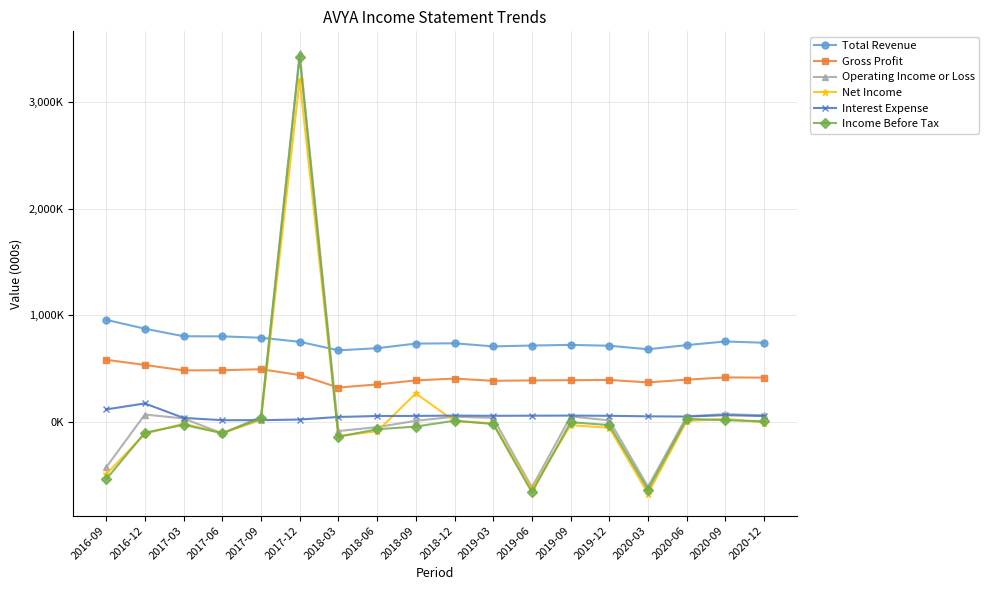

What is the total value across all series at 2018-09?

1418000